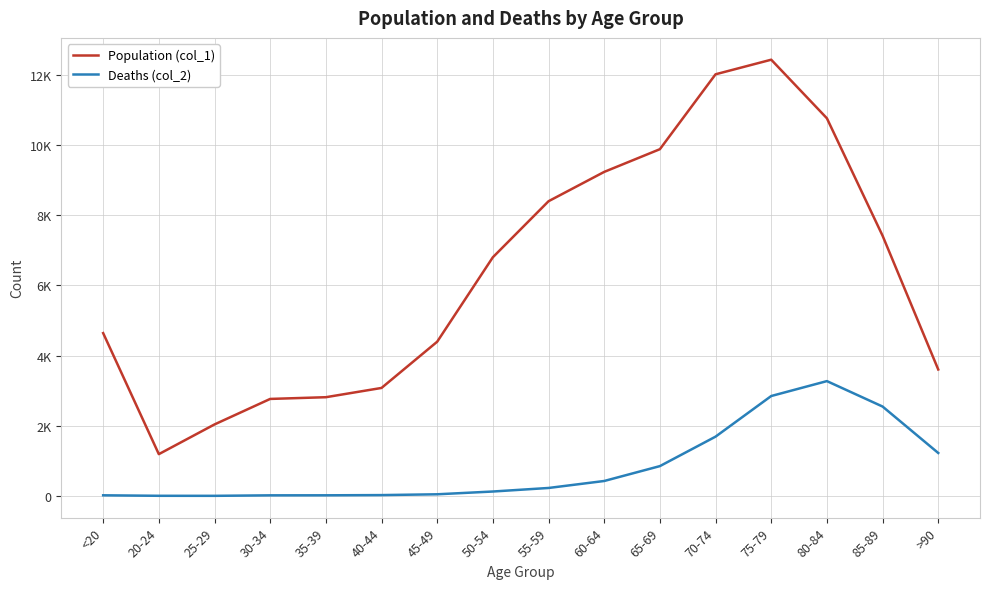

At which category does Population (col_1) reach its first local peak?

75-79